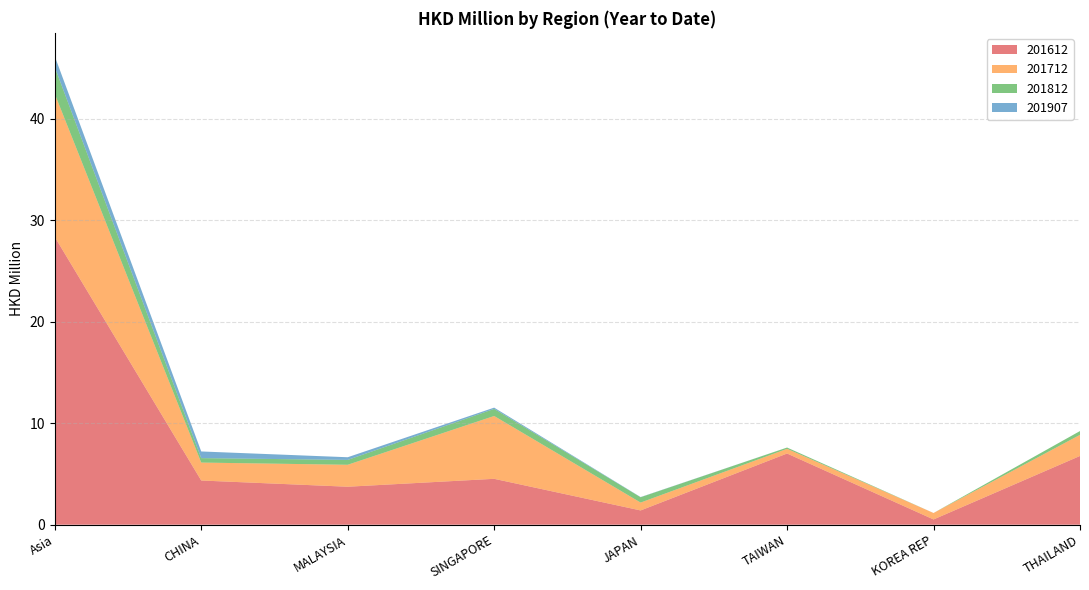

Reading left to right, transcribe all the data shown in this chart.

201612: Asia=28.3	CHINA=4.4	MALAYSIA=3.7	SINGAPORE=4.5	JAPAN=1.4	TAIWAN=7.0	KOREA REP=0.5	THAILAND=6.8
201712: Asia=14.1	CHINA=1.8	MALAYSIA=2.2	SINGAPORE=6.2	JAPAN=0.8	TAIWAN=0.5	KOREA REP=0.6	THAILAND=2.1
201812: Asia=2.6	CHINA=0.4	MALAYSIA=0.5	SINGAPORE=0.7	JAPAN=0.5	TAIWAN=0.1	KOREA REP=0.0	THAILAND=0.4
201907: Asia=1.1	CHINA=0.7	MALAYSIA=0.3	SINGAPORE=0.1	JAPAN=0.0	TAIWAN=0.0	KOREA REP=0.0	THAILAND=0.0